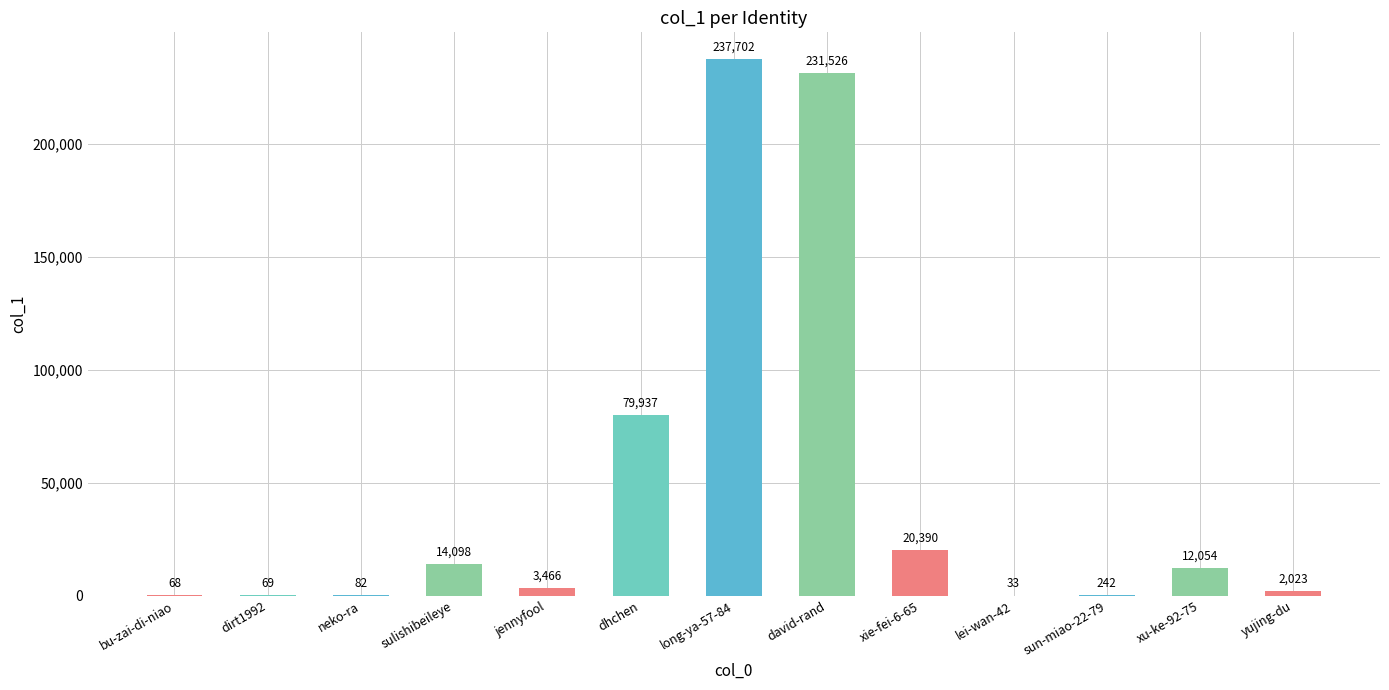

Reading left to right, what are all the values shown in this chart?

68	69	82	14098	3466	79937	237702	231526	20390	33	242	12054	2023